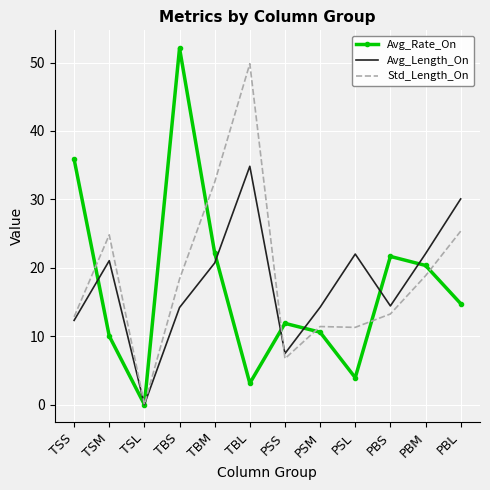

The value of Std_Length_On at PBL is 39.3. True or false?

False